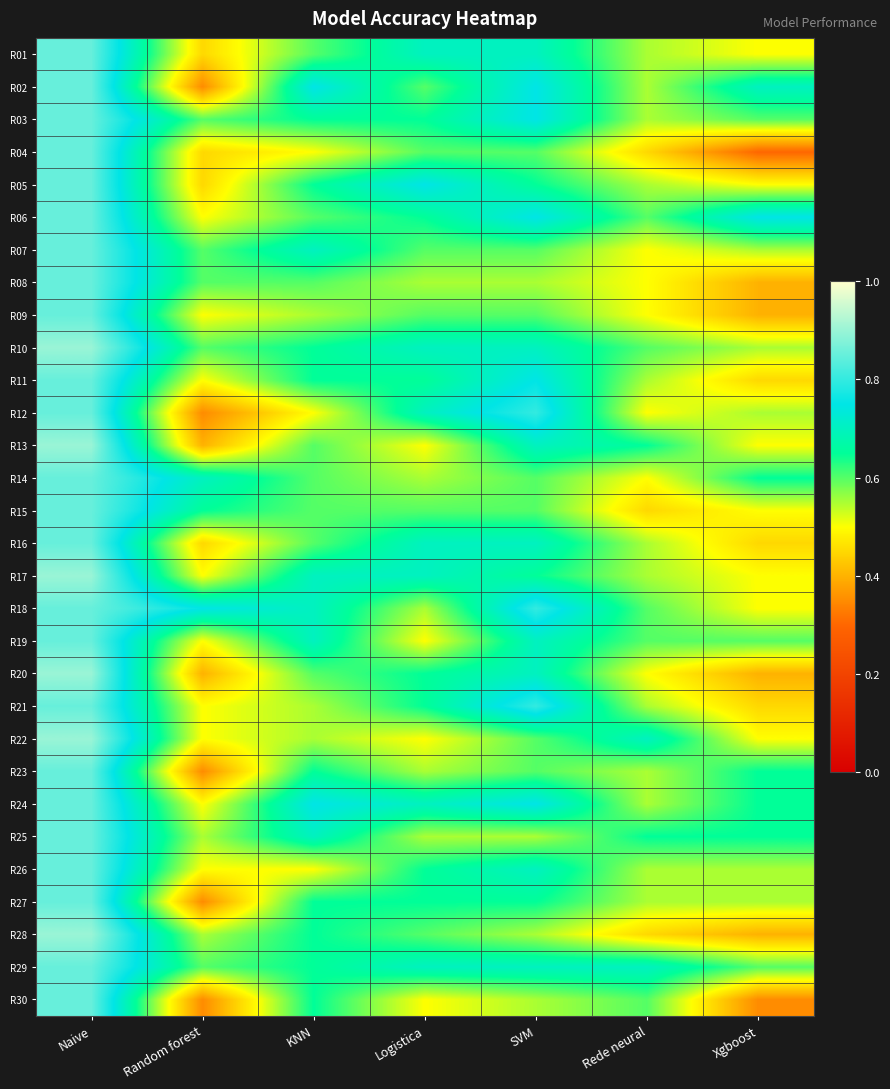

At which category does the chart reach its peak across all series?

Naive